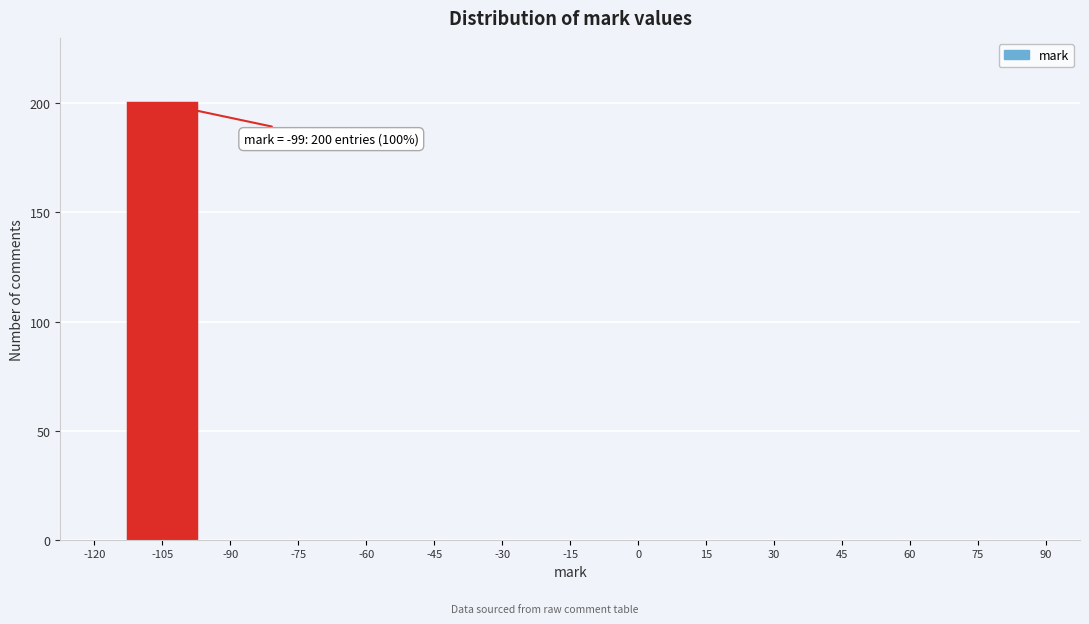

Reading left to right, transcribe all the data shown in this chart.

-120=0	-105=200	-90=0	-75=0	-60=0	-45=0	-30=0	-15=0	0=0	15=0	30=0	45=0	60=0	75=0	90=0